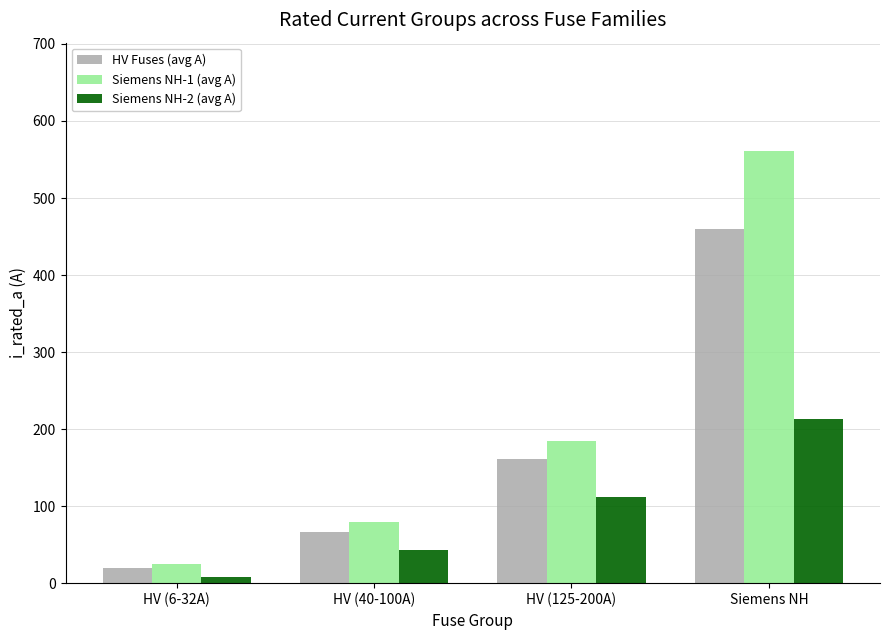

List the series in order of their peak value, highest first.

Siemens NH-1 (avg A), HV Fuses (avg A), Siemens NH-2 (avg A)